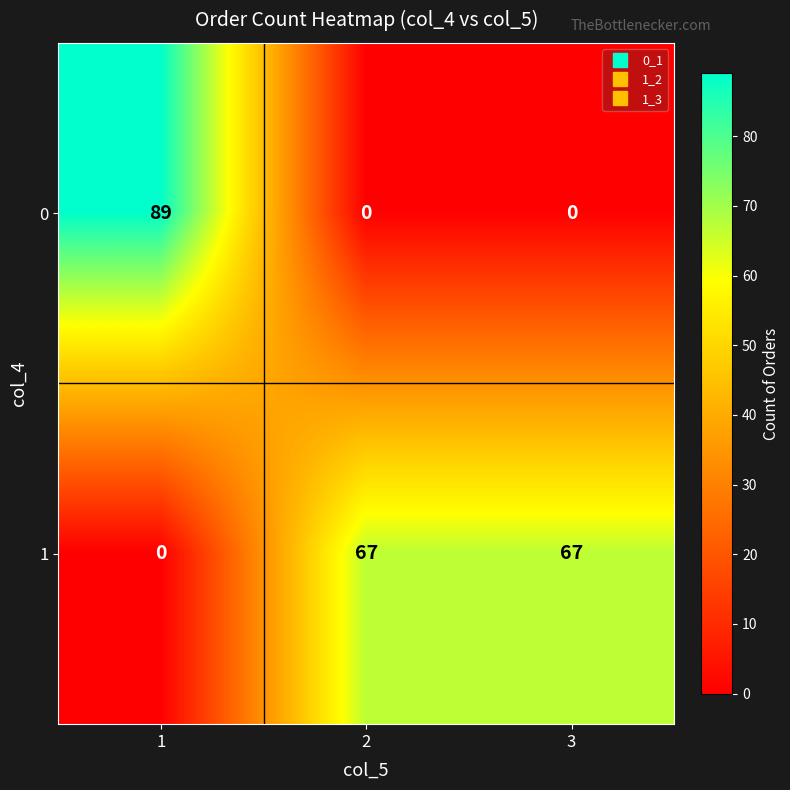

Which series changed the most between 1 and 3?

0